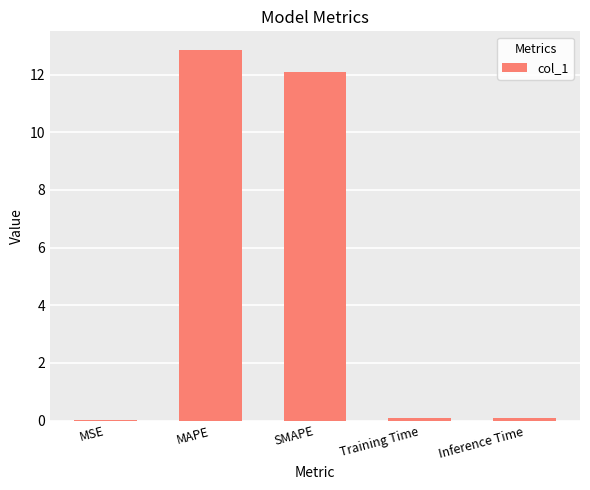

What is the maximum value shown in the chart?

12.9